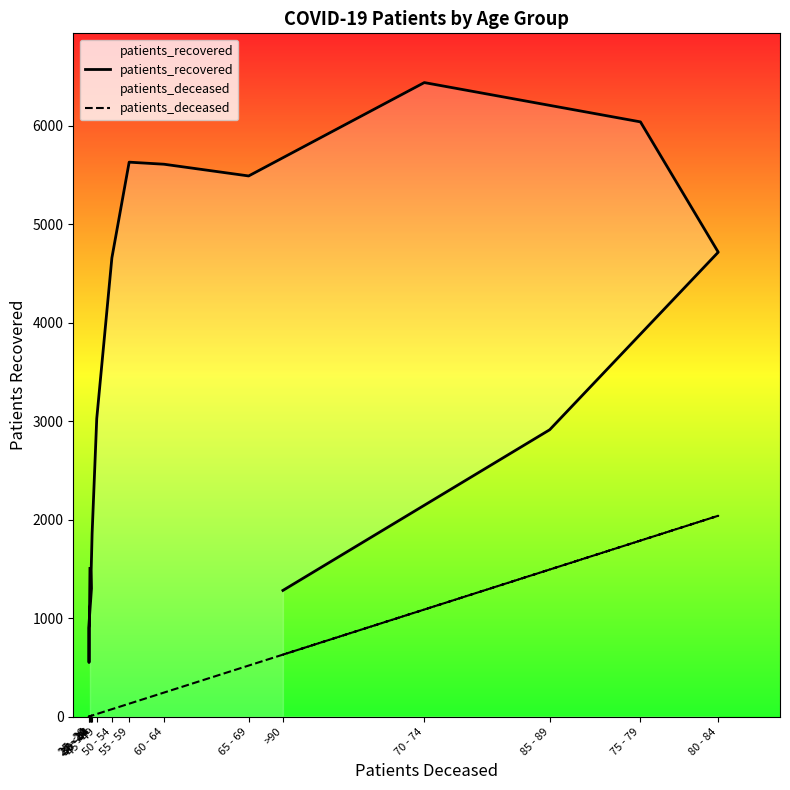

What is the sum of all patients_deceased values?

8094